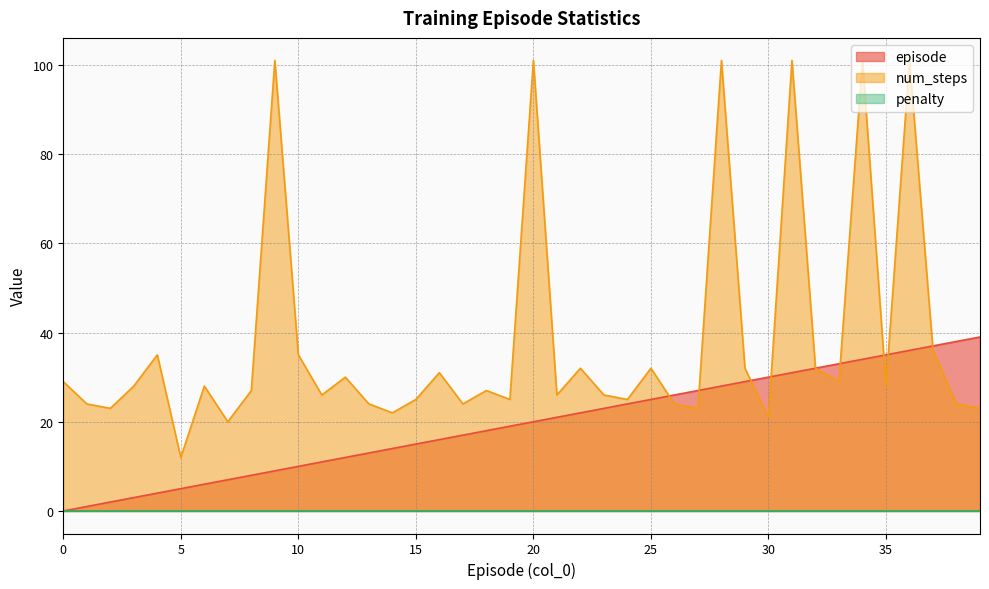

The num_steps series shows 163 at 9. True or false?

False